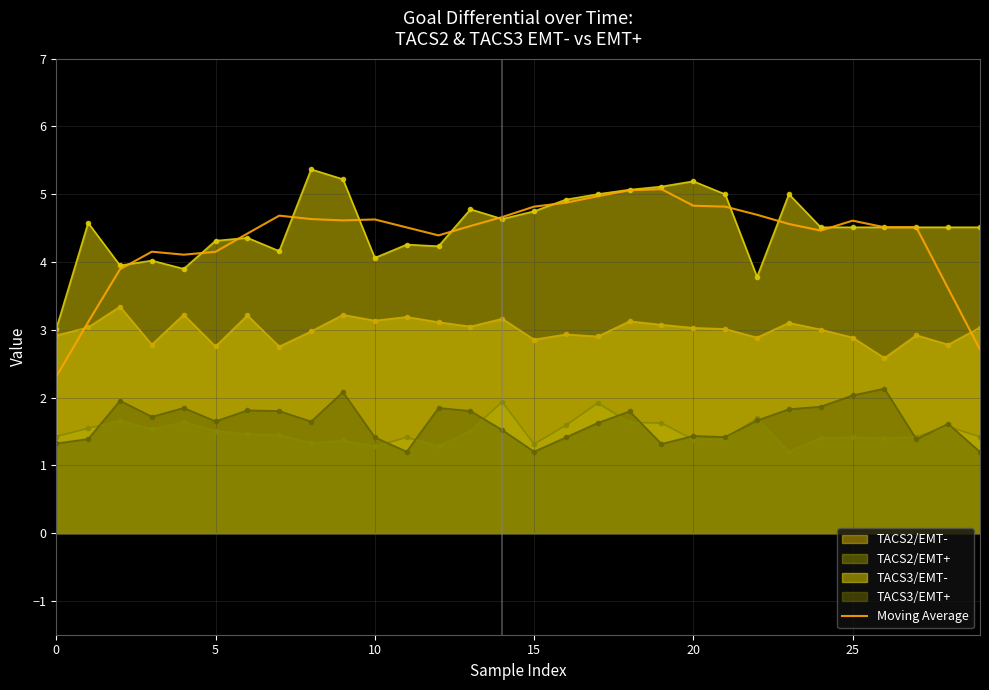

How many lines are shown in the chart?

5